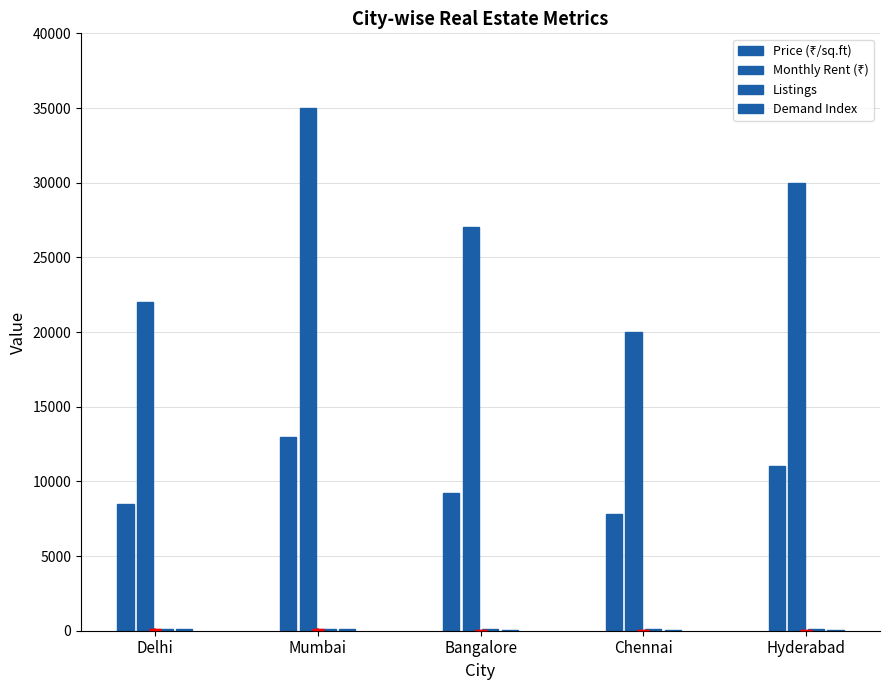

What is the label of the 3rd bar from the right?

Bangalore